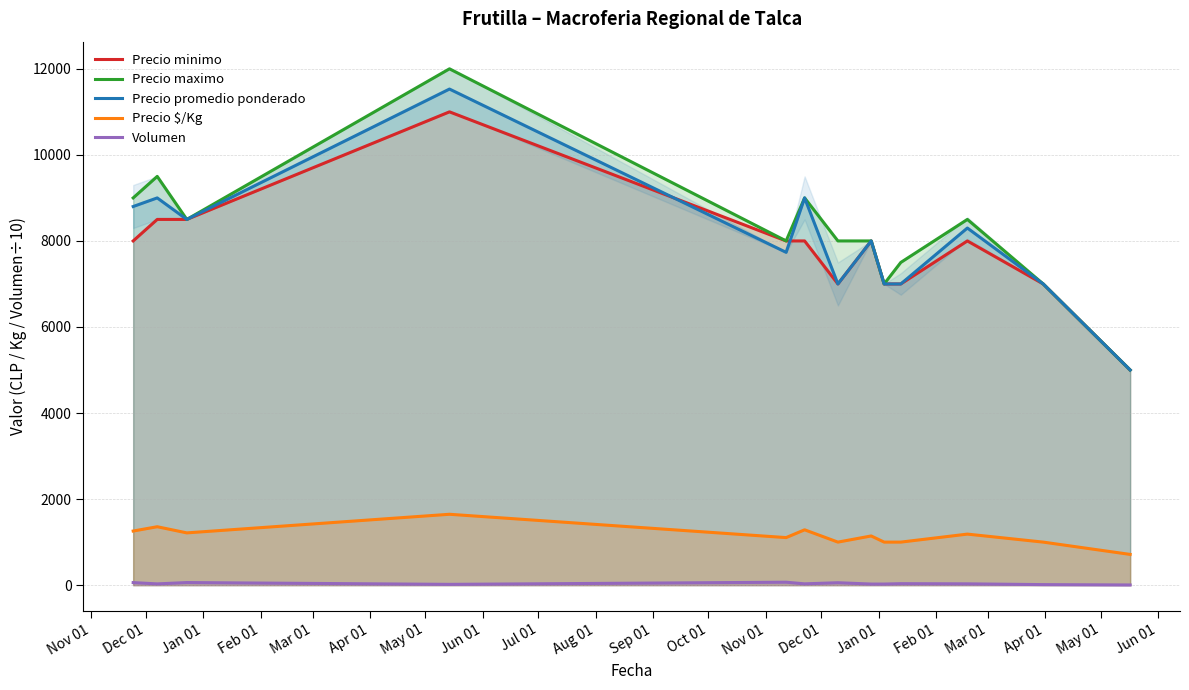

Reading left to right, extract all data points from this chart.

Precio minimo: 8000.0	8500.0	8500.0	11000.0	8000.0	8000.0	7000.0	8000.0	7000.0	7000.0	8000.0	7000.0	5000.0
Precio maximo: 9000.0	9500.0	8500.0	12000.0	8000.0	9000.0	8000.0	8000.0	7000.0	7500.0	8500.0	7000.0	5000.0
Precio promedio ponderado: 8800.0	9000.0	8500.0	11530.0	7735.0	9000.0	7000.0	8000.0	7000.0	7000.0	8300.0	7000.0	5000.0
Precio $/Kg: 1257.5	1357.5	1214.5	1647.0	1105.0	1286.0	1000.0	1143.0	1000.0	1000.0	1186.0	1000.0	714.0
Volumen: 59.0	29.0	60.0	18.0	68.0	30.0	56.0	25.0	25.0	34.0	30.0	12.0	4.0